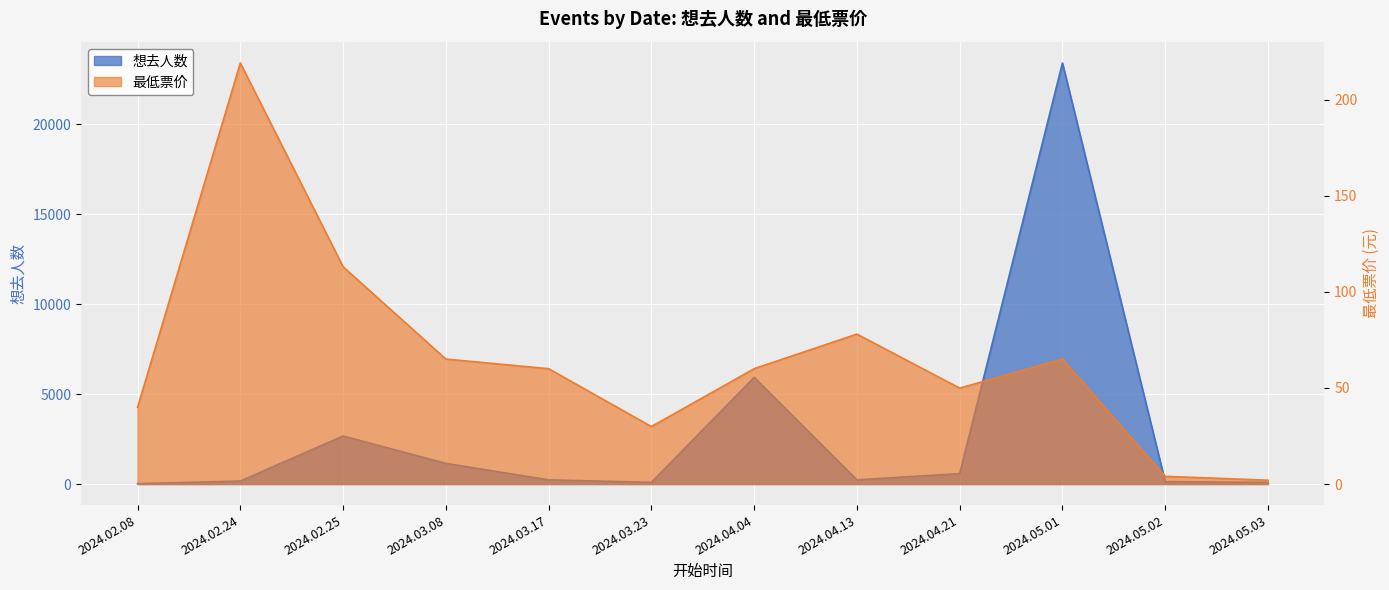

Rank the series by their maximum value, from highest to lowest.

想去人数, 最低票价